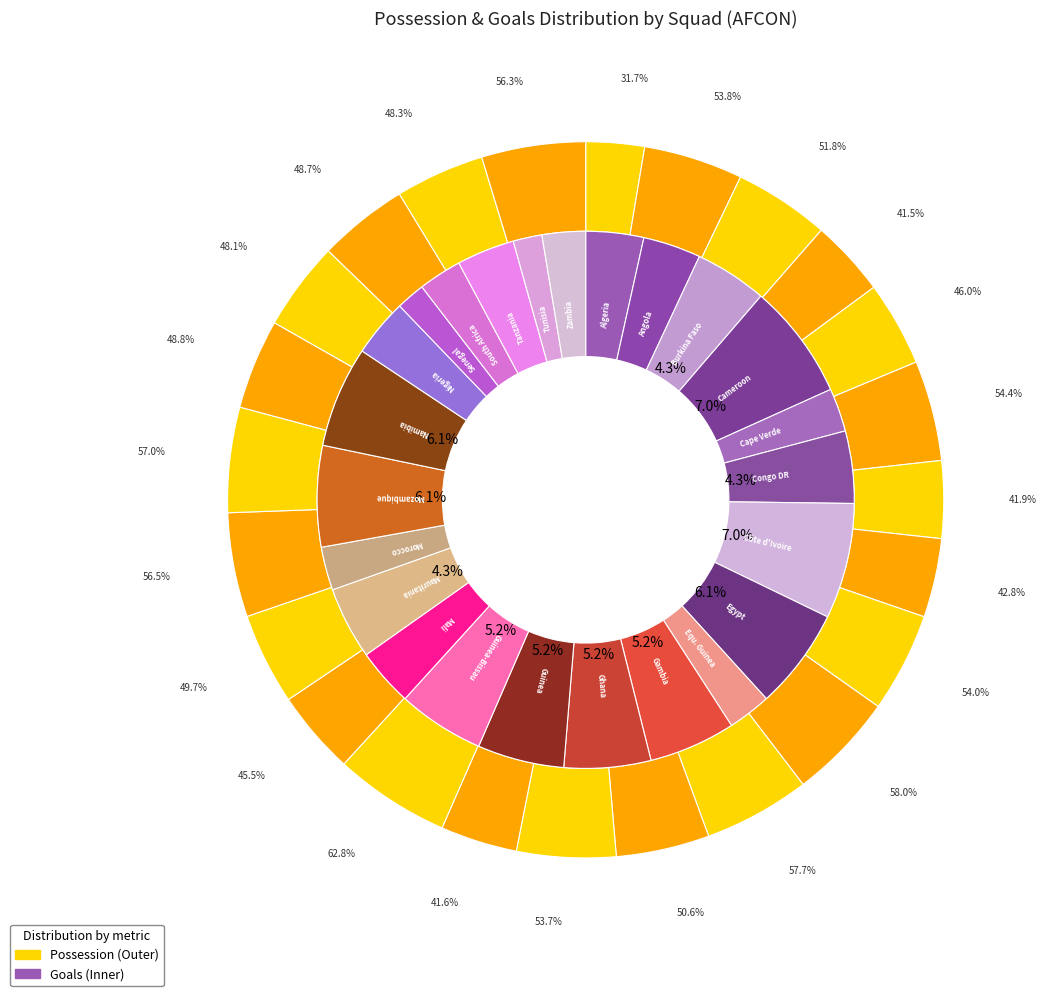

What is the smallest slice in the pie chart?

Algeria